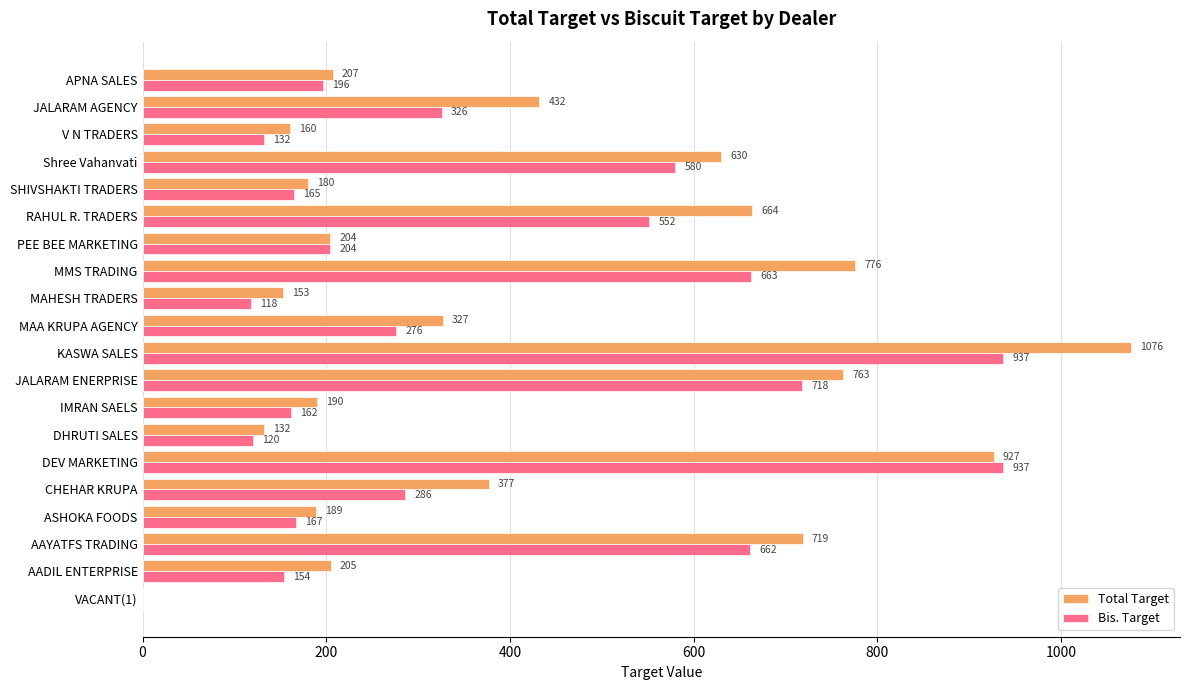

What is the greatest value displayed?

1076